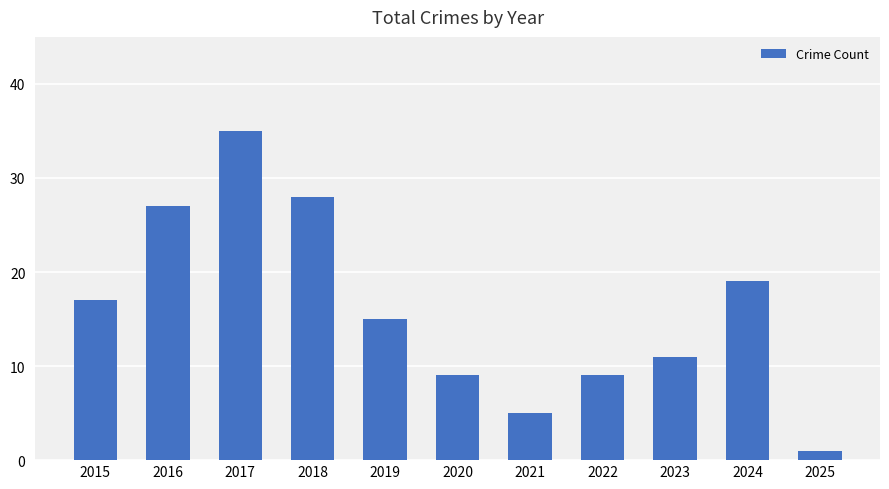

True or false: the data shows 27 at 2016.

True